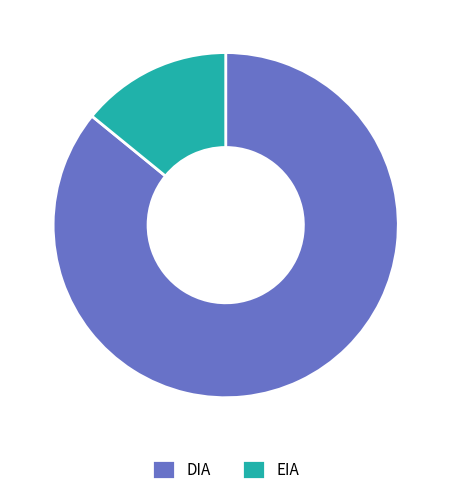

Do EIA and DIA together represent more than half of the pie?

Yes